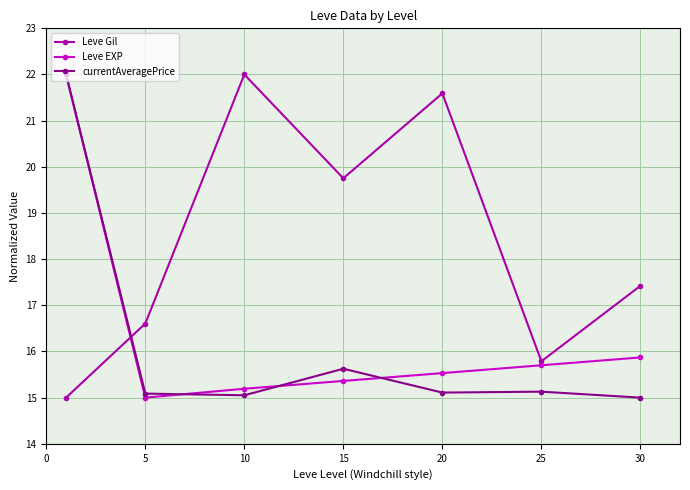

Which series has the largest total across all categories?

Leve Gil